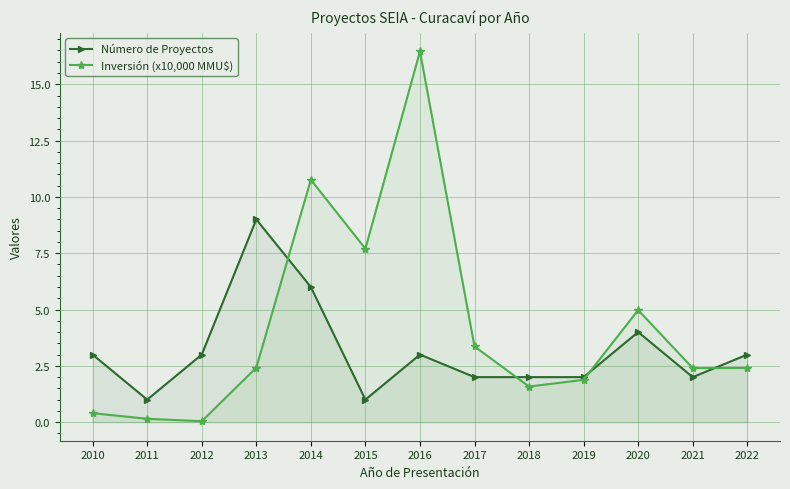

Between which two adjacent categories do Número de Proyectos and Inversión (x10,000 MMU$) first intersect?

2013 and 2014